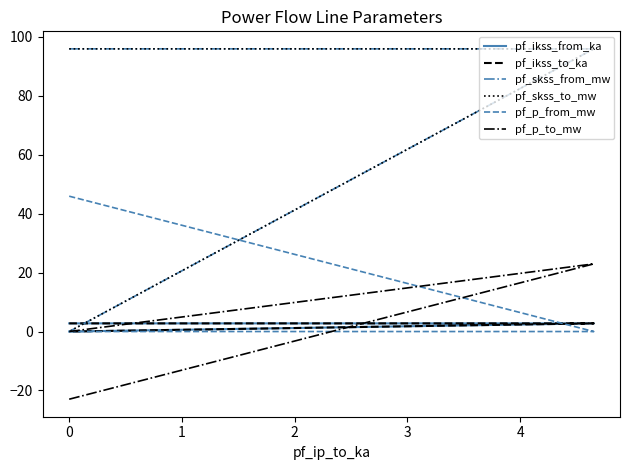

What is the sum of all pf_skss_from_mw values?

191.8